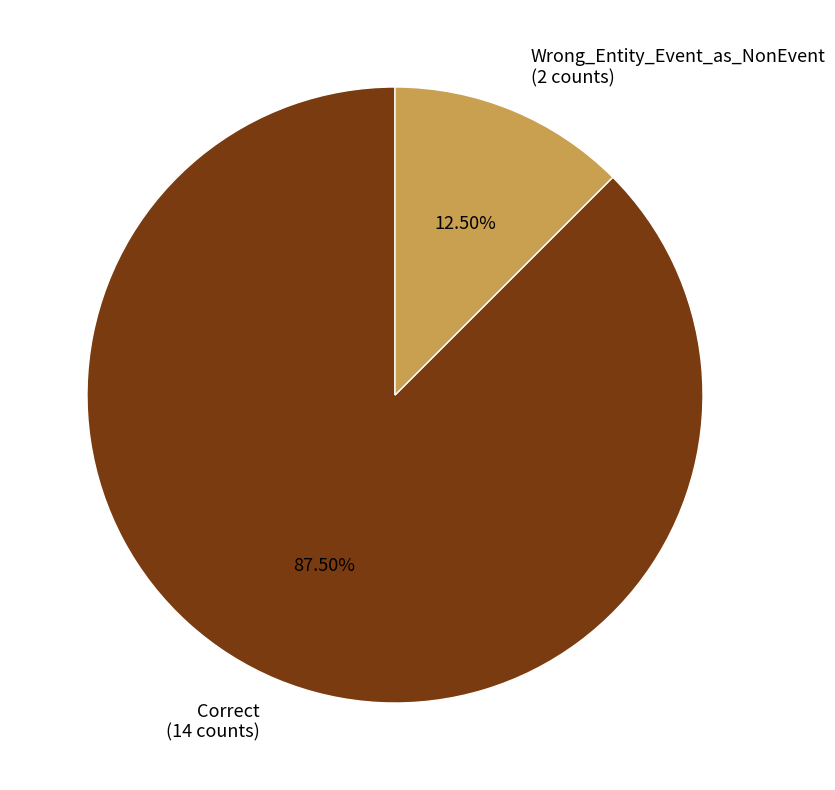

What percentage do Correct and Wrong_Entity_Event_as_NonEvent together represent?

100.0%